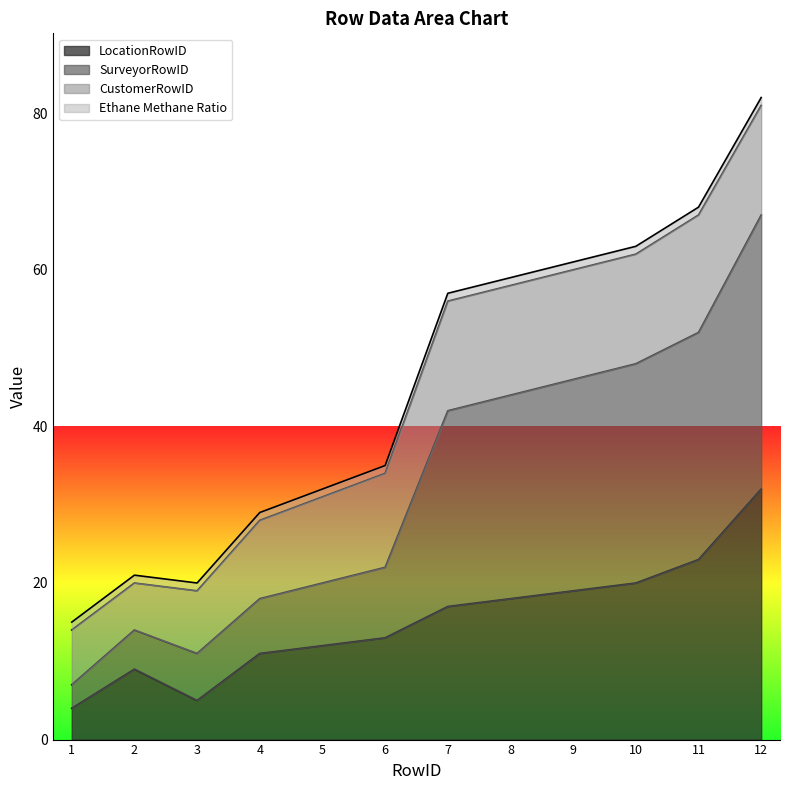

What is the highest value of the LocationRowID series?

32